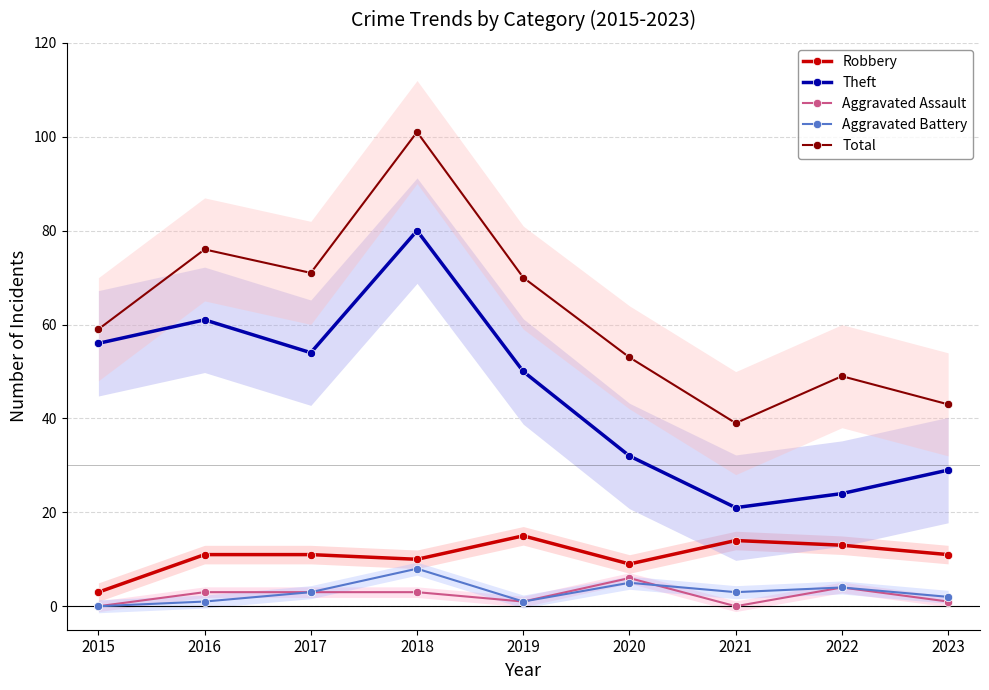

What is the spread (max minus min) of values at 2018?

98